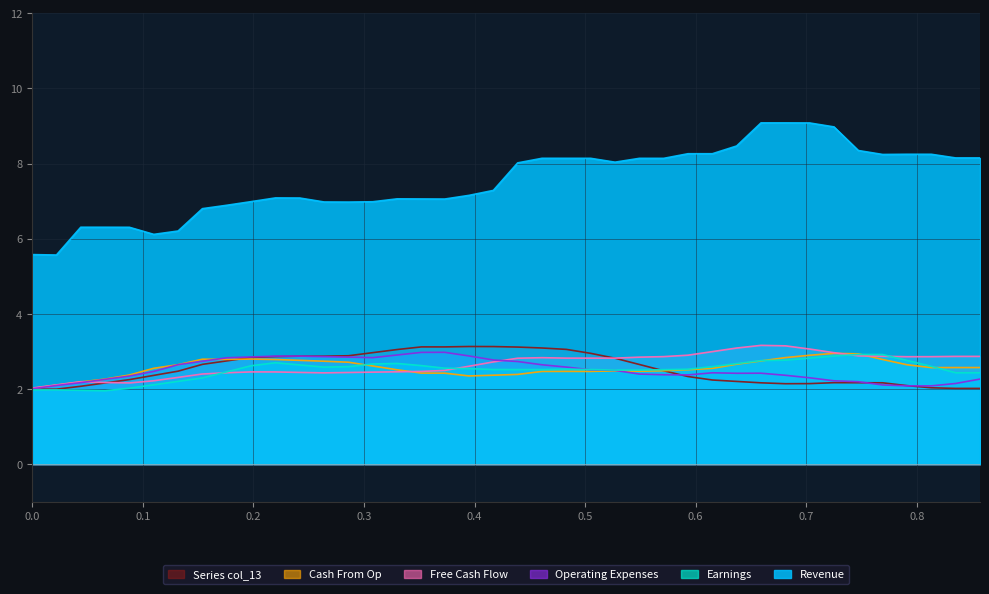

What is the minimum value for Earnings?

2.0